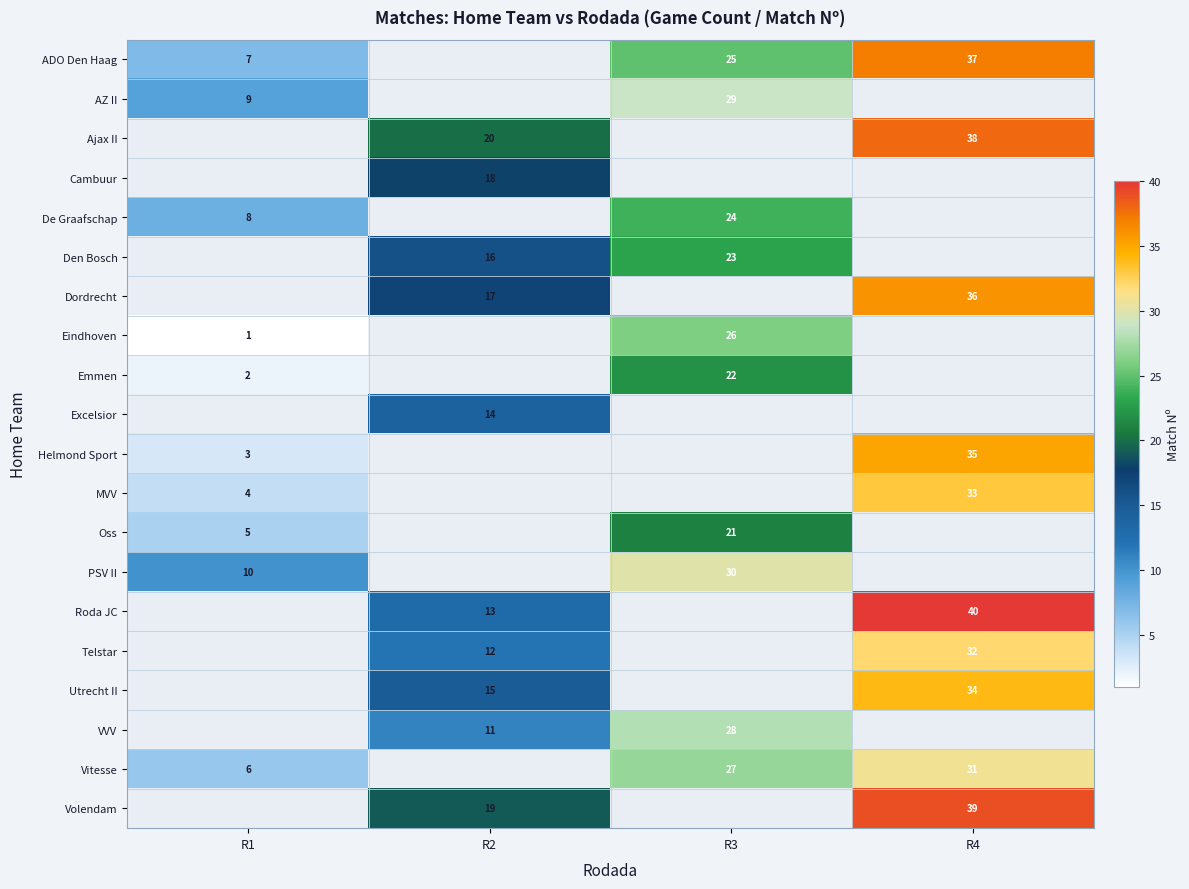

The Telstar series shows 47 at R4. True or false?

False